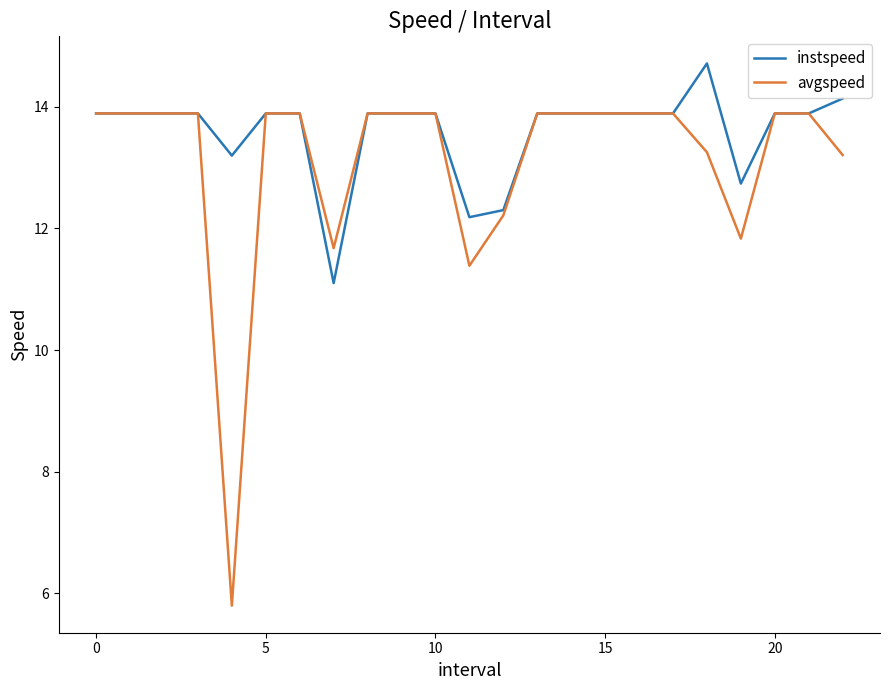

What is the sum of all avgspeed values?

301.6